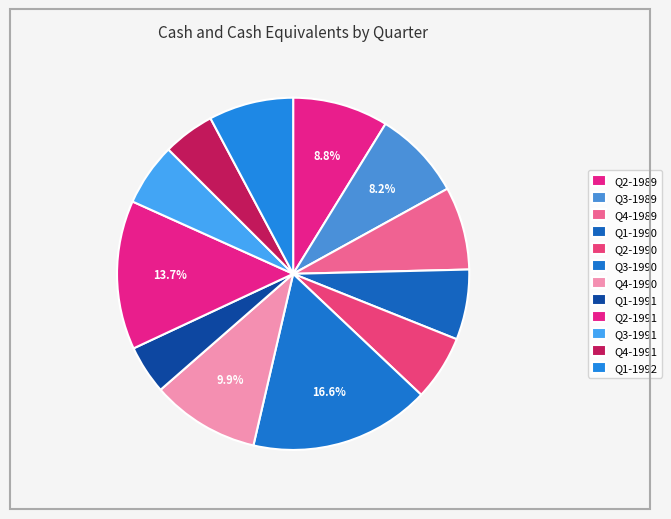

Count the number of slices in the pie.

12